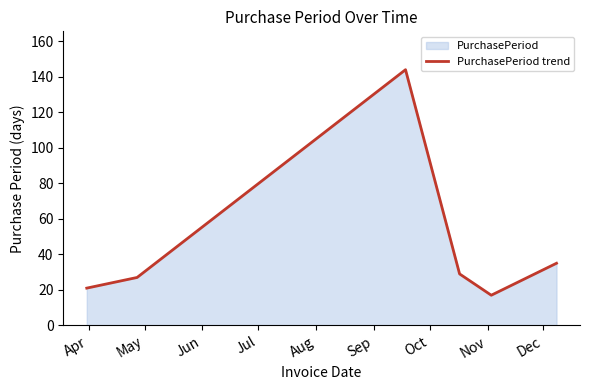

How many data points are less than 29?

3